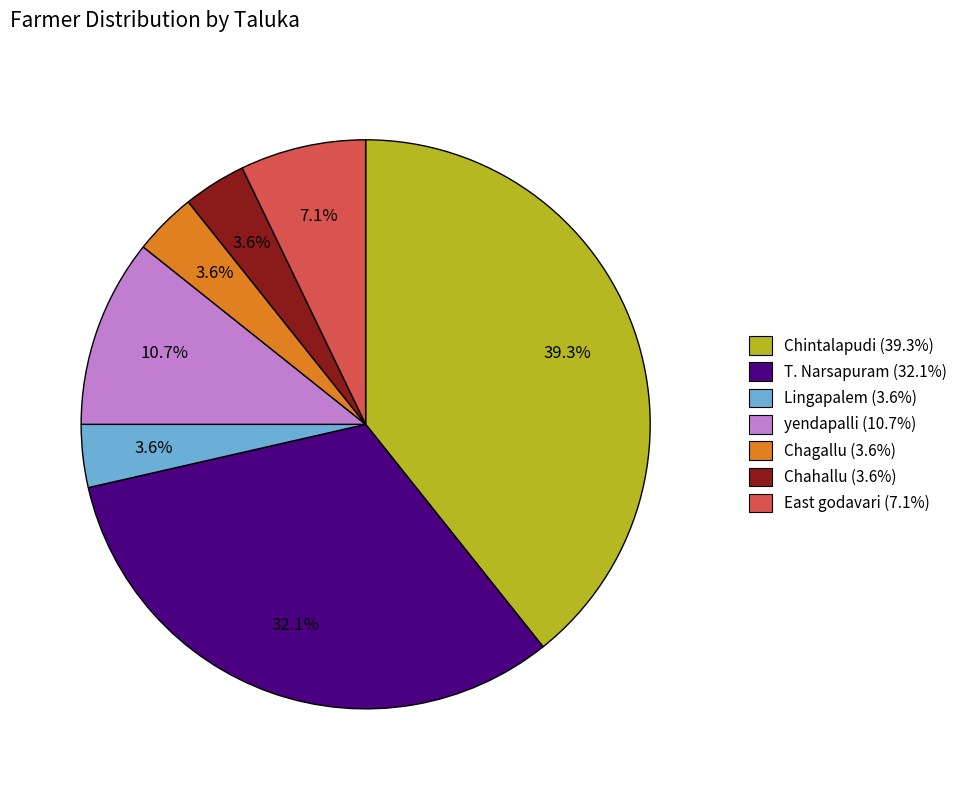

What portion of the pie excludes yendapalli (10.7%)?

89.3%